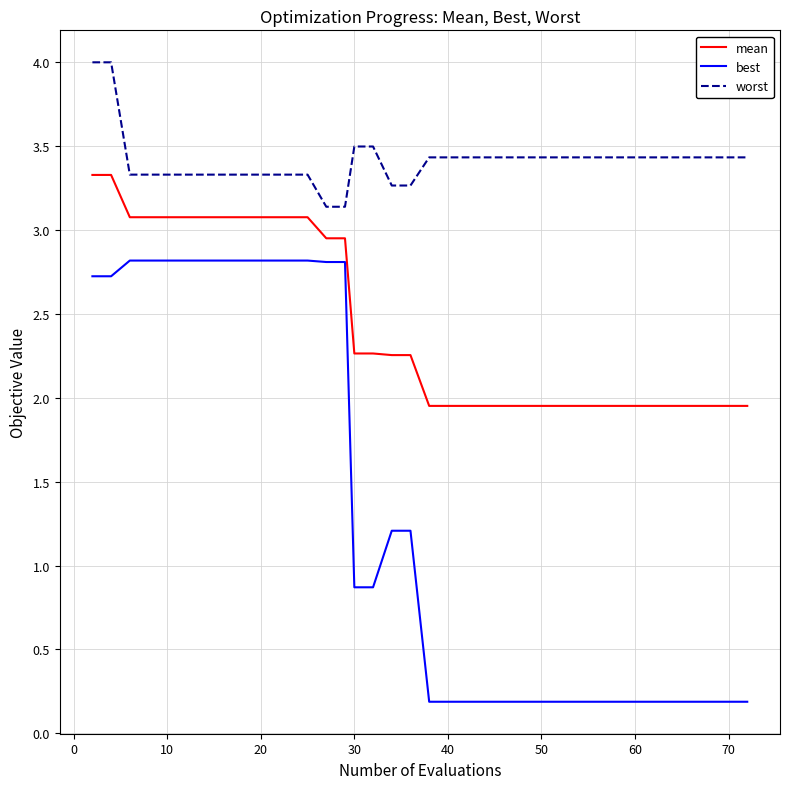

What are all the series names shown in the legend?

mean, best, worst